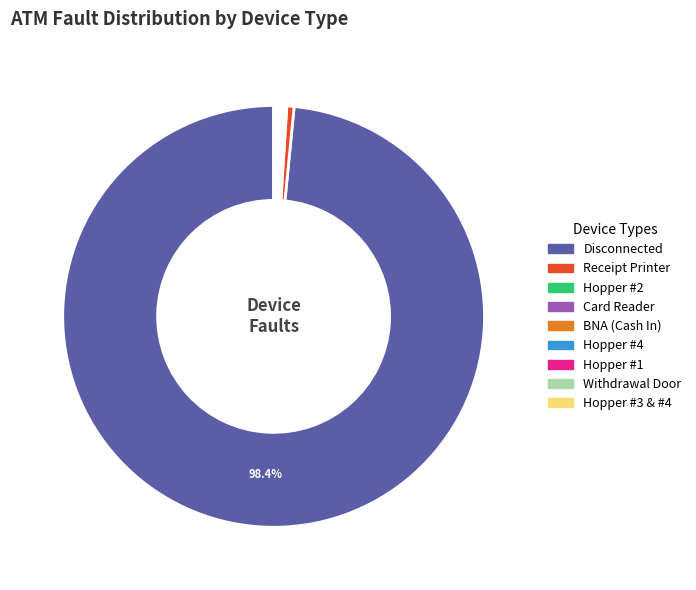

Is there a majority slice in this chart?

Yes